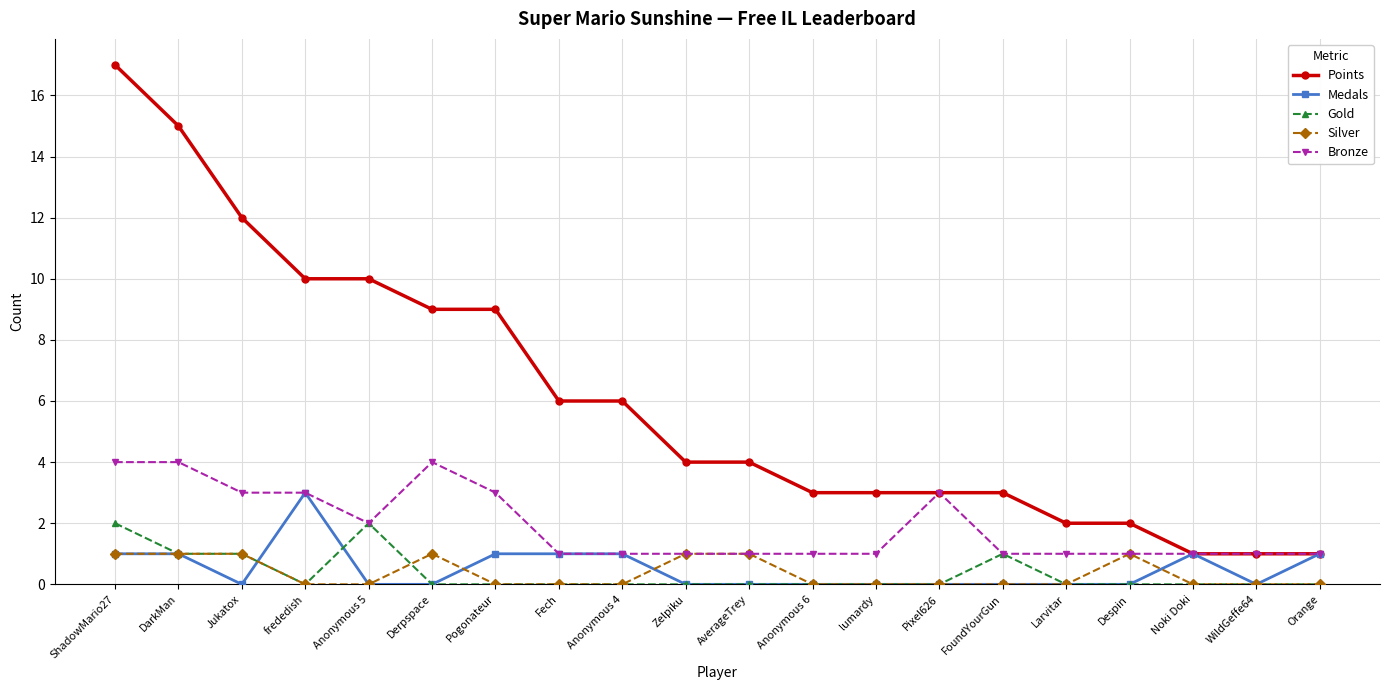

Is it true that Medals equals 2 at Anonymous 4?

False